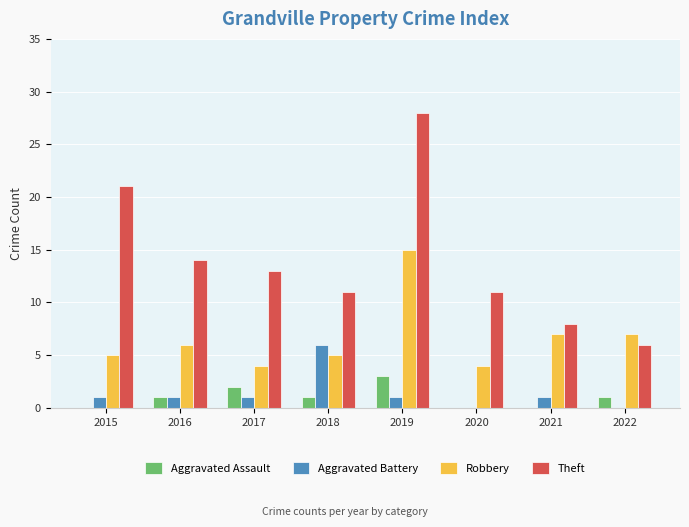

The Aggravated Battery series shows 2 at 2022. True or false?

False